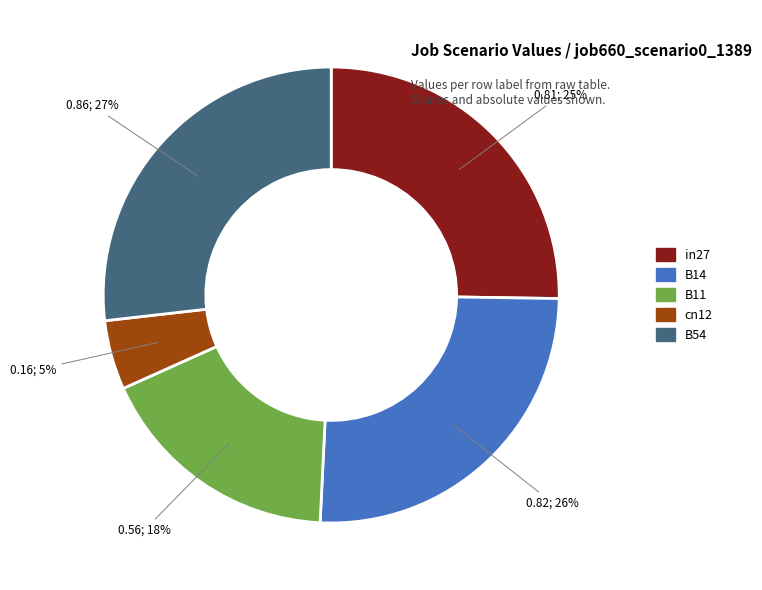

Combined, do B14 and B54 account for over 50%?

Yes